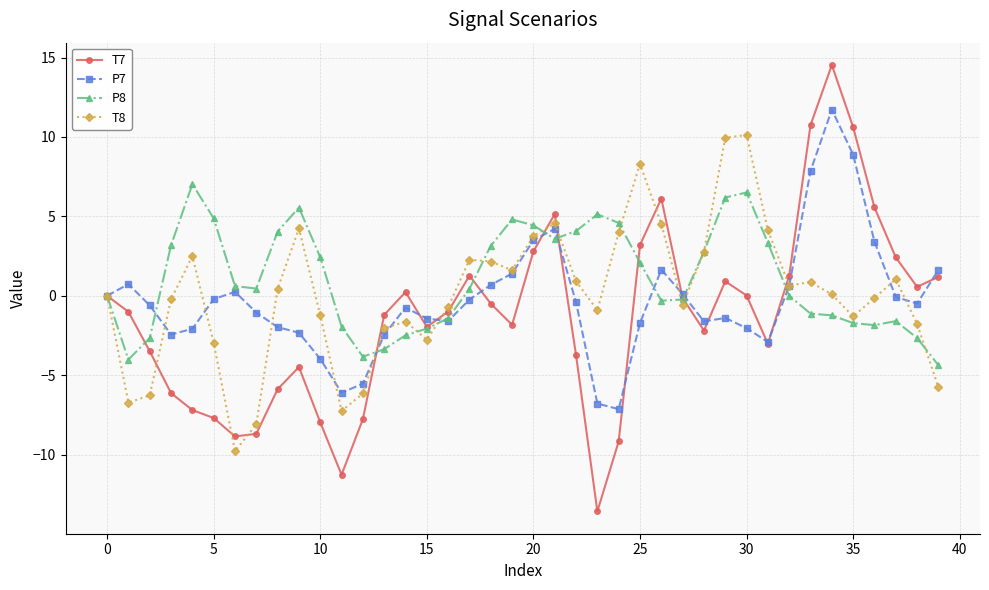

Count the number of data series in this chart.

4